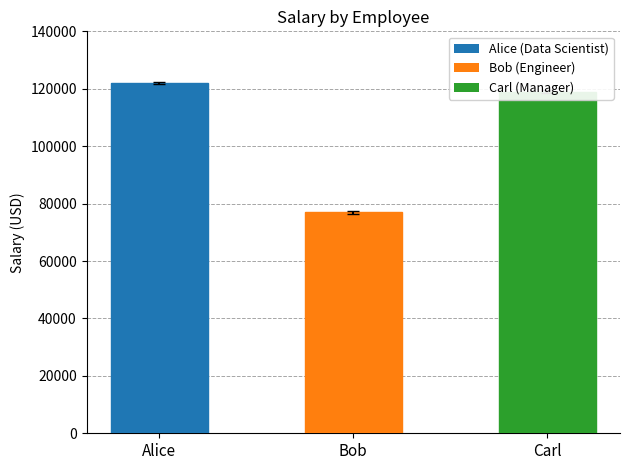

Which category has the lowest value across all series?

Bob